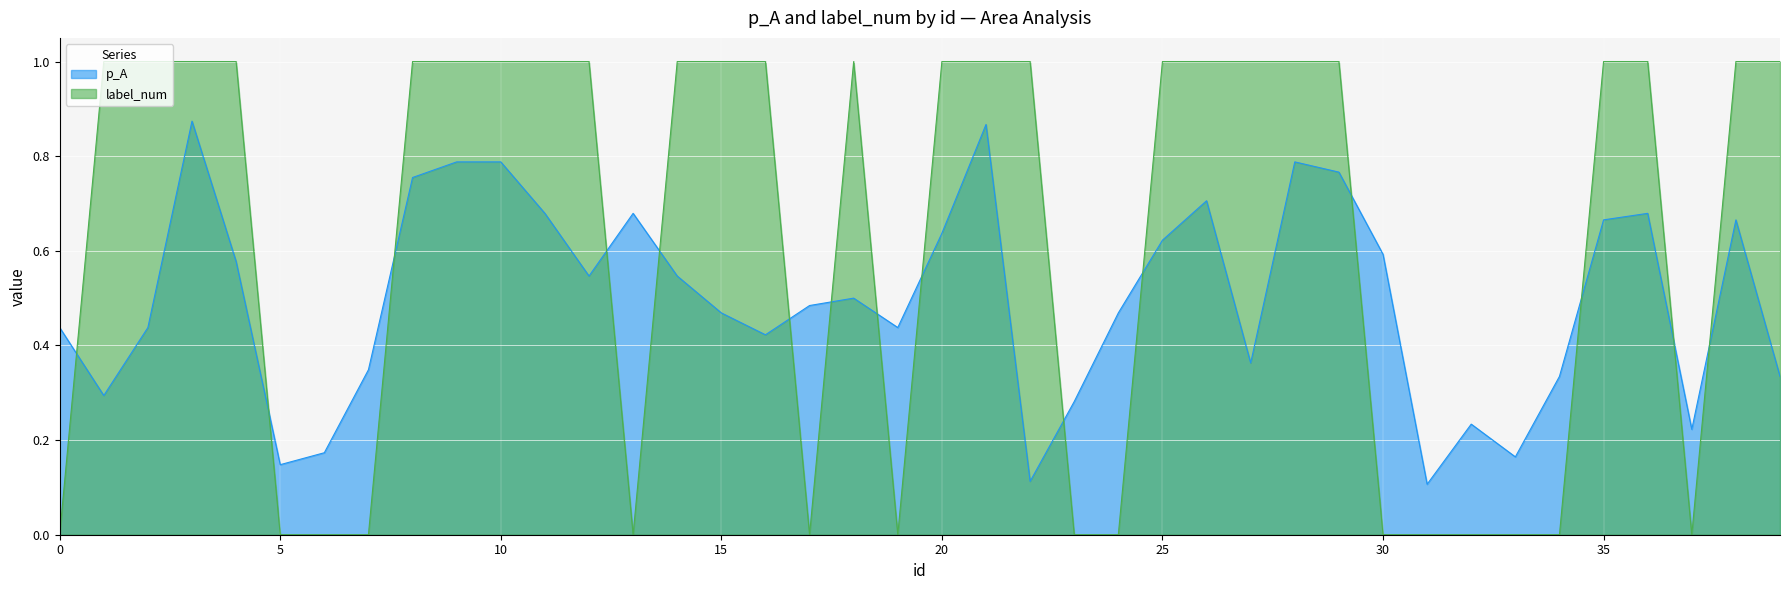

Does the chart display data point markers on the line(s)?

No